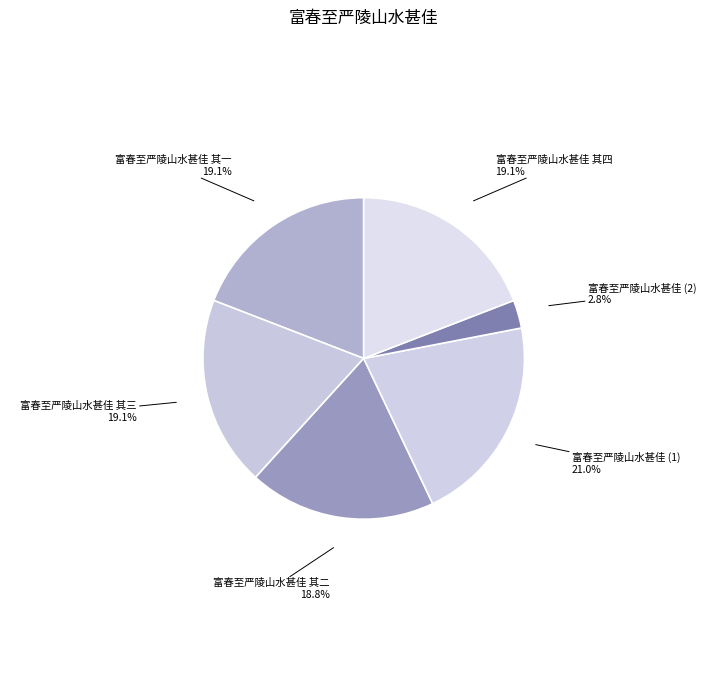

Which slice is the largest?

富春至严陵山水甚佳 (1)